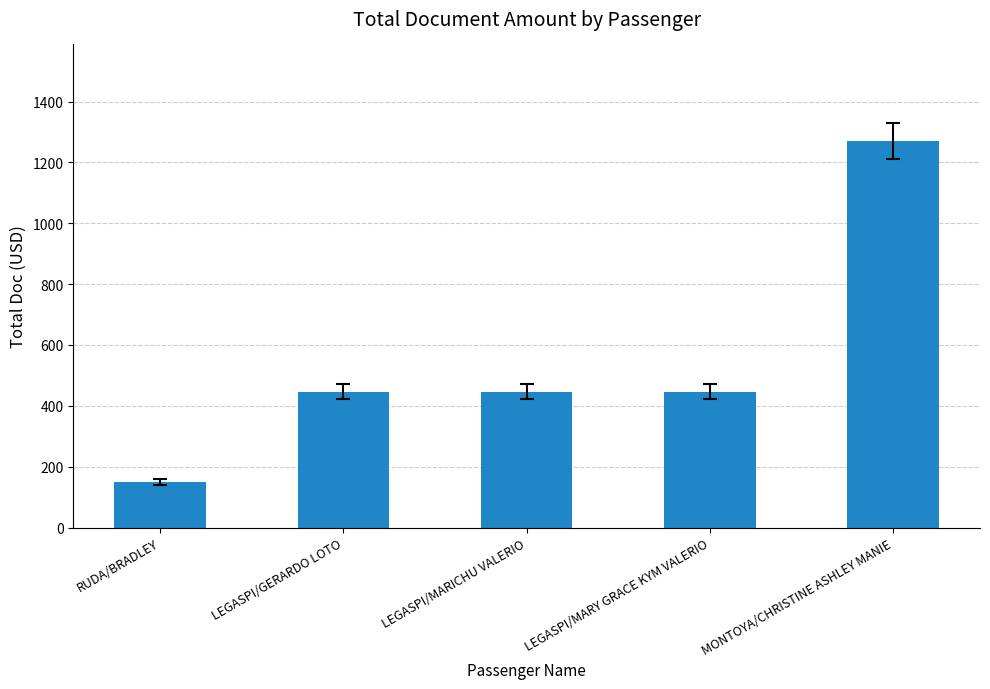

What is the ratio of the value at RUDA/BRADLEY to the value at LEGASPI/GERARDO LOTO?

0.3